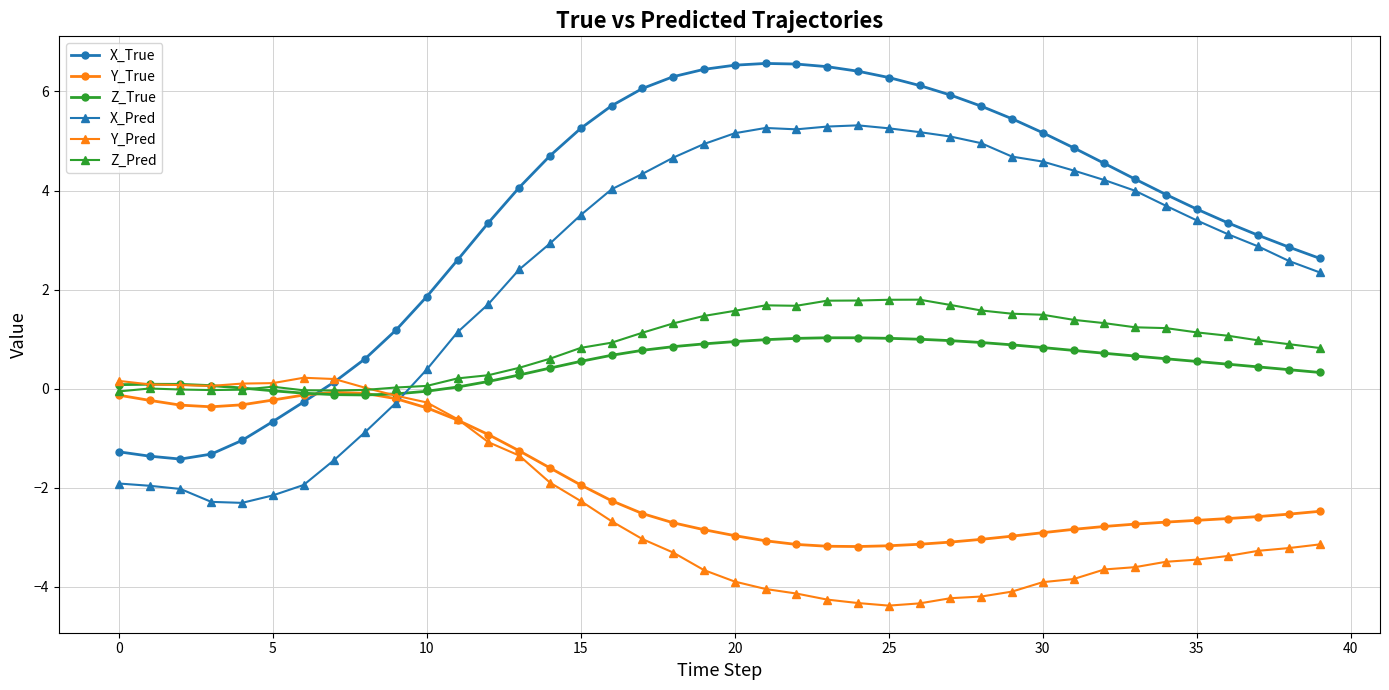

True or false: Z_True and X_True intersect in this chart.

True